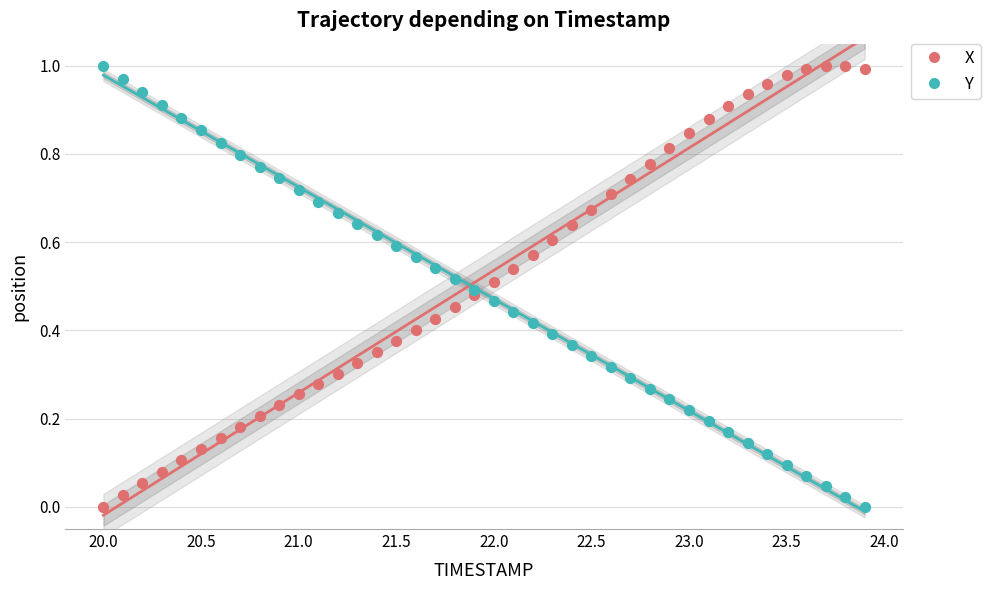

What are all the series names shown in the legend?

X, Y